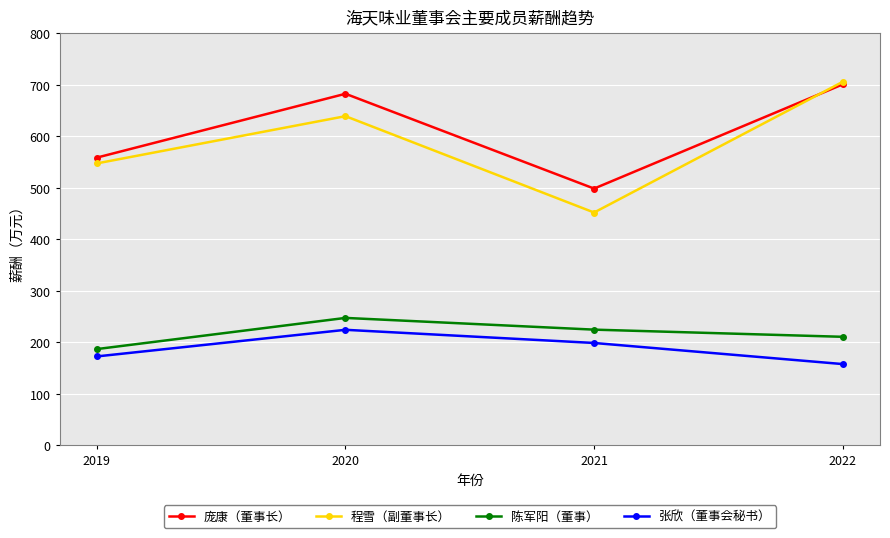

What is the total value across all series at 2022?

1774.7